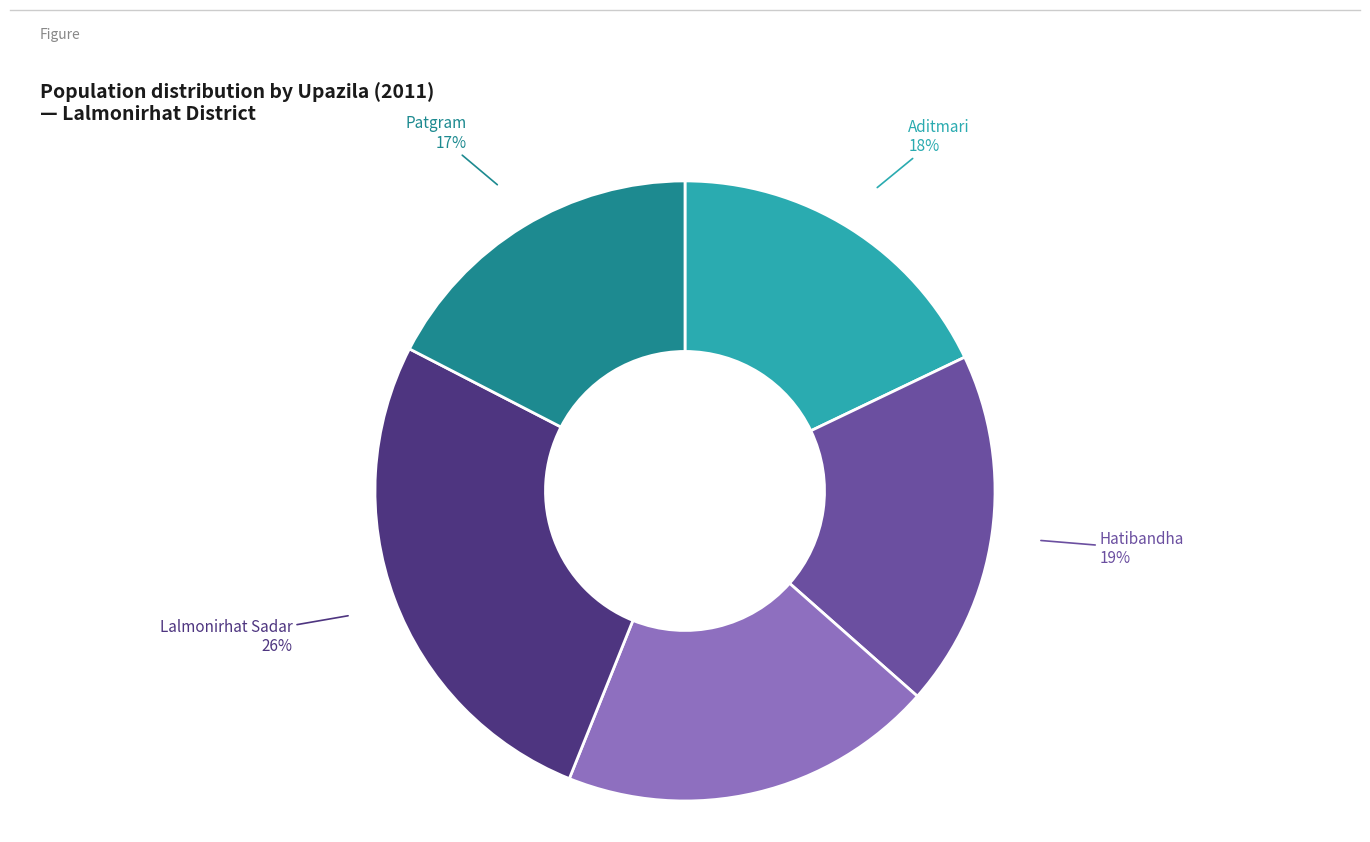

Does any single category account for the majority?

No